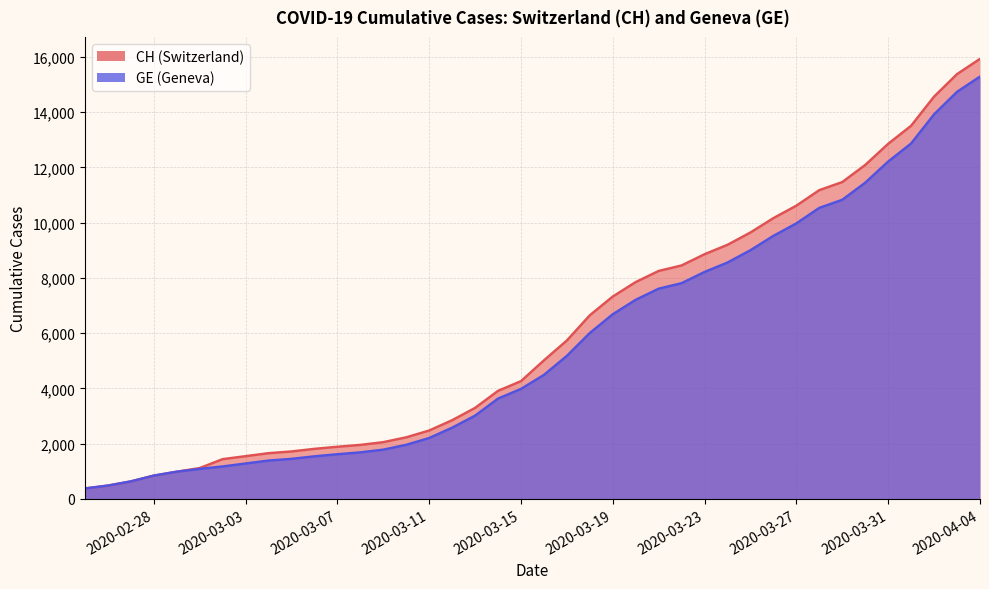

True or false: GE and CH intersect in this chart.

False